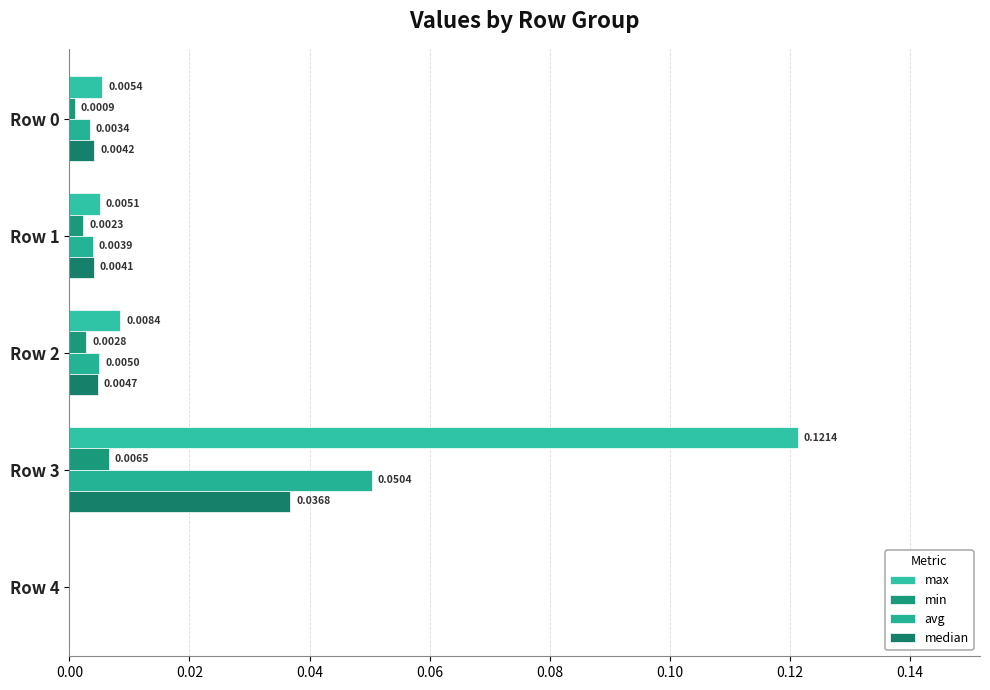

How many series are shown in this chart?

4